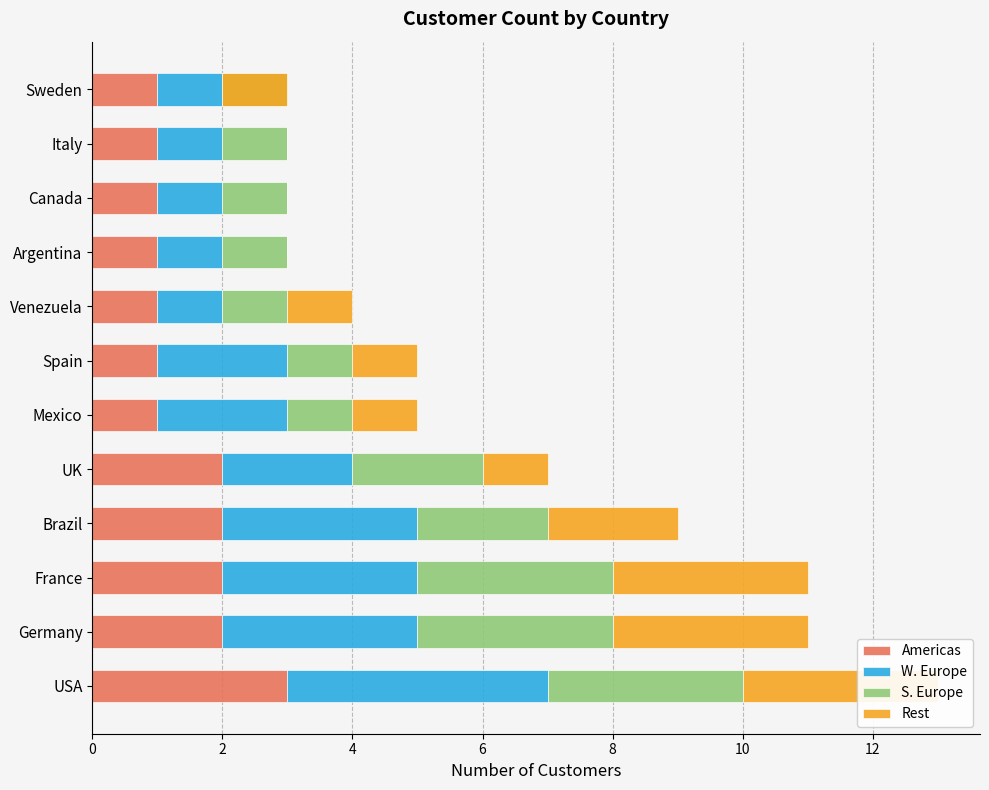

List the series in order of their peak value, lowest first.

Americas, S. Europe, Rest, W. Europe